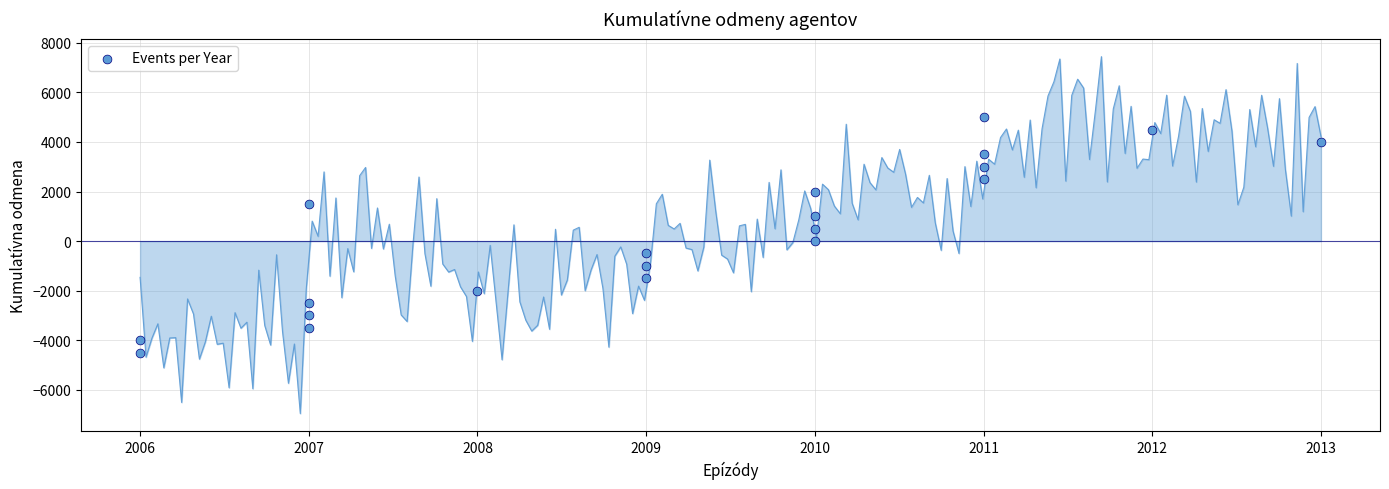

What is the range of X values (max minus min)?

7